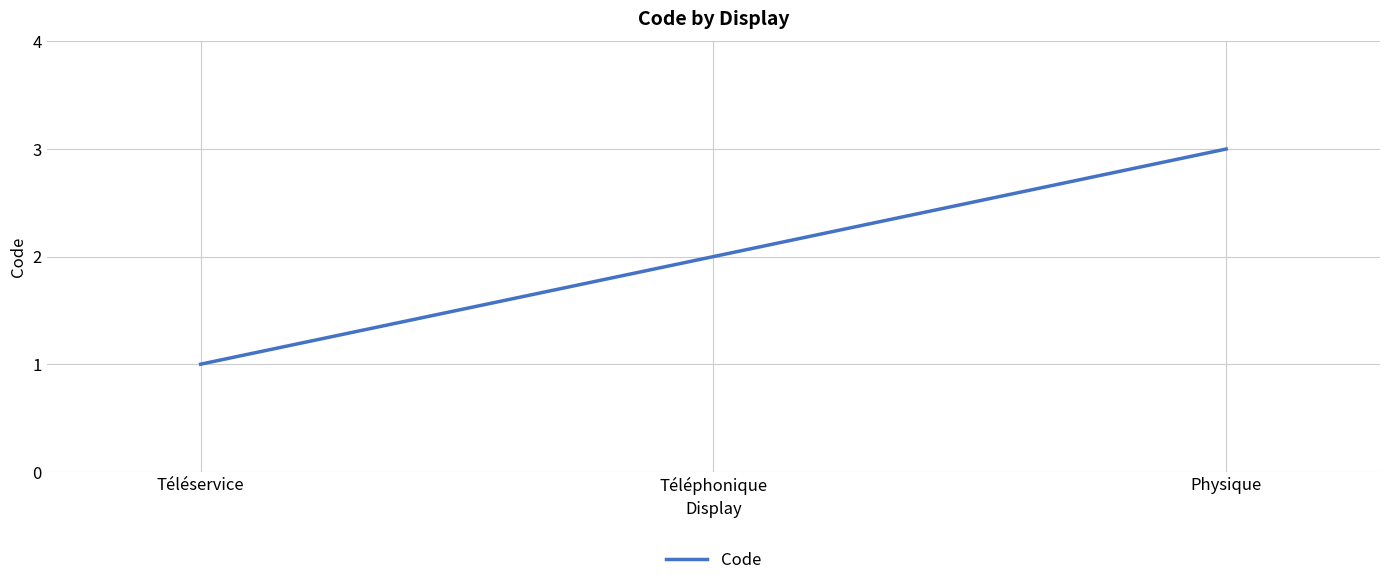

The value at Physique is 3. True or false?

True